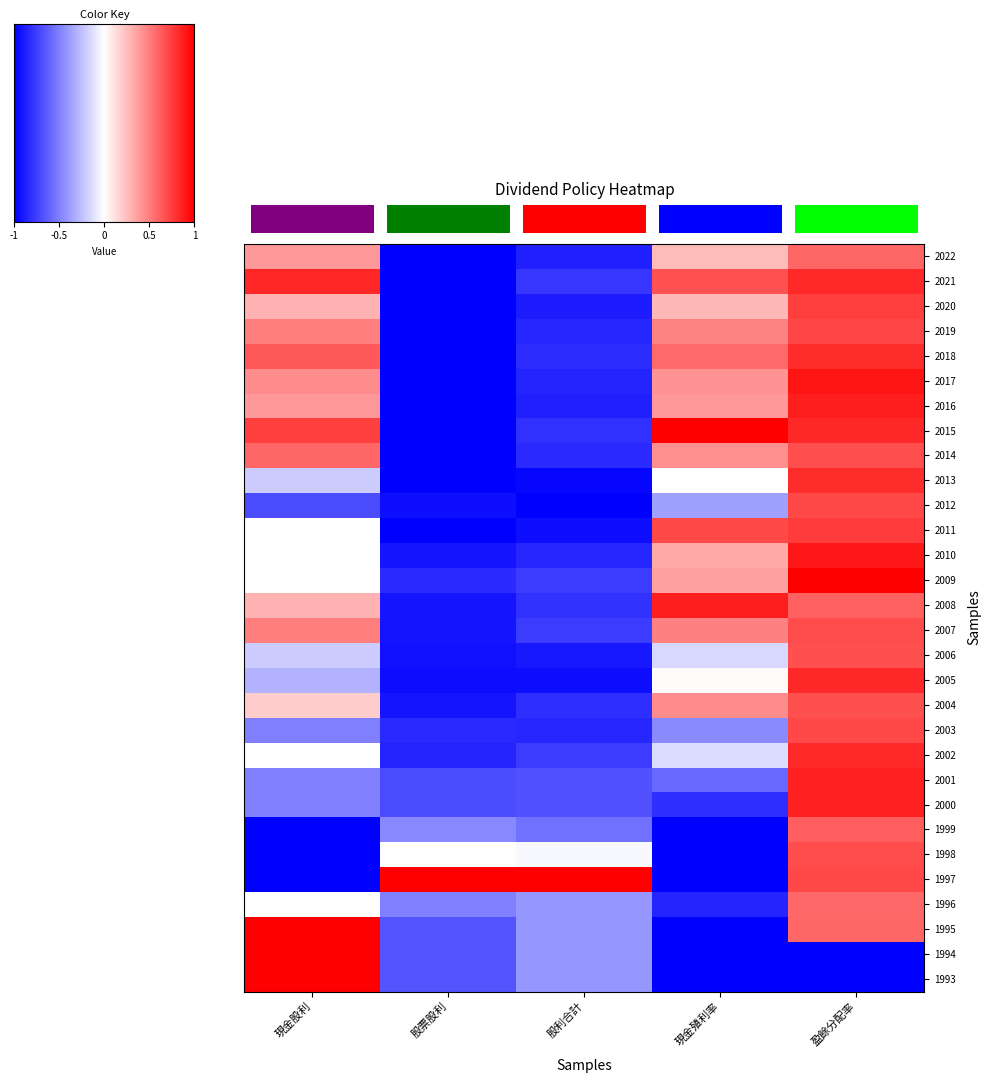

How many values in the 2016 series are below 0?

2